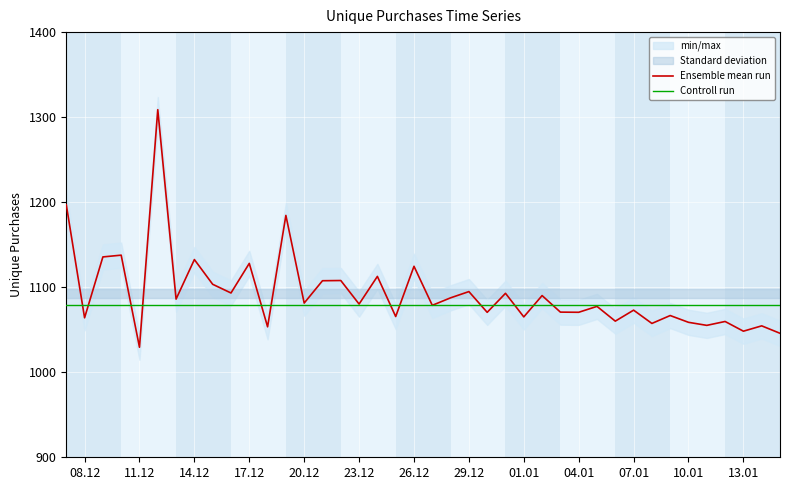

Which series has the largest range (max minus min)?

Ensemble mean run